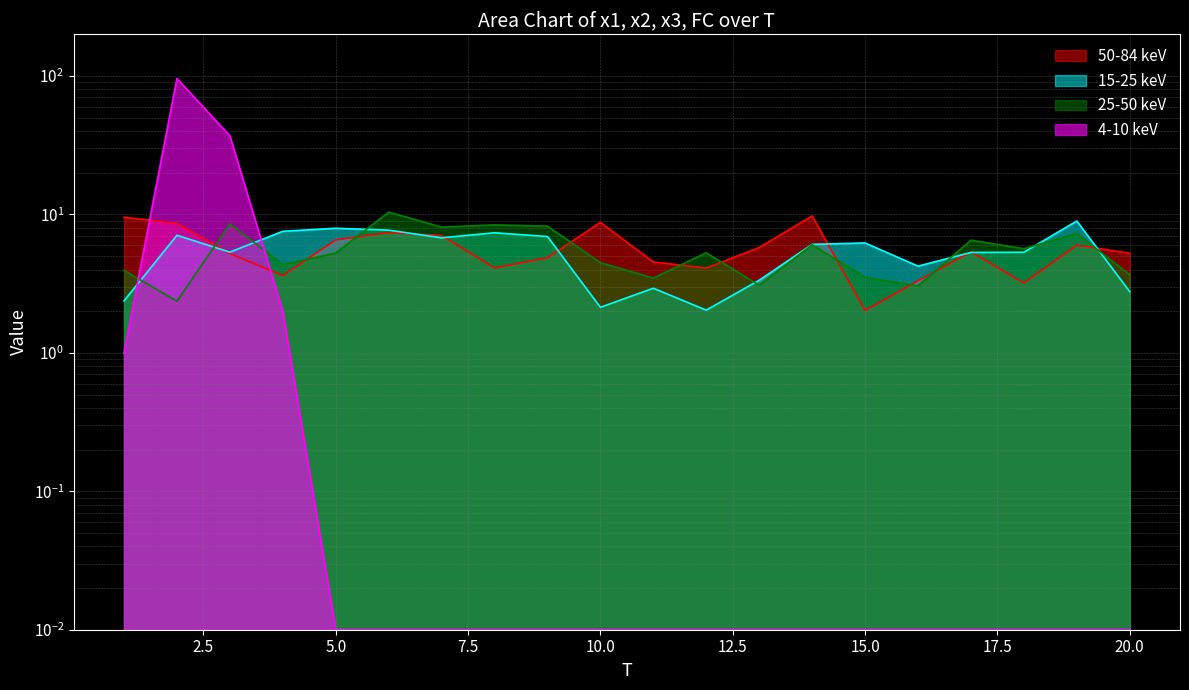

What is the difference between the highest and lowest values at 4?

5.6